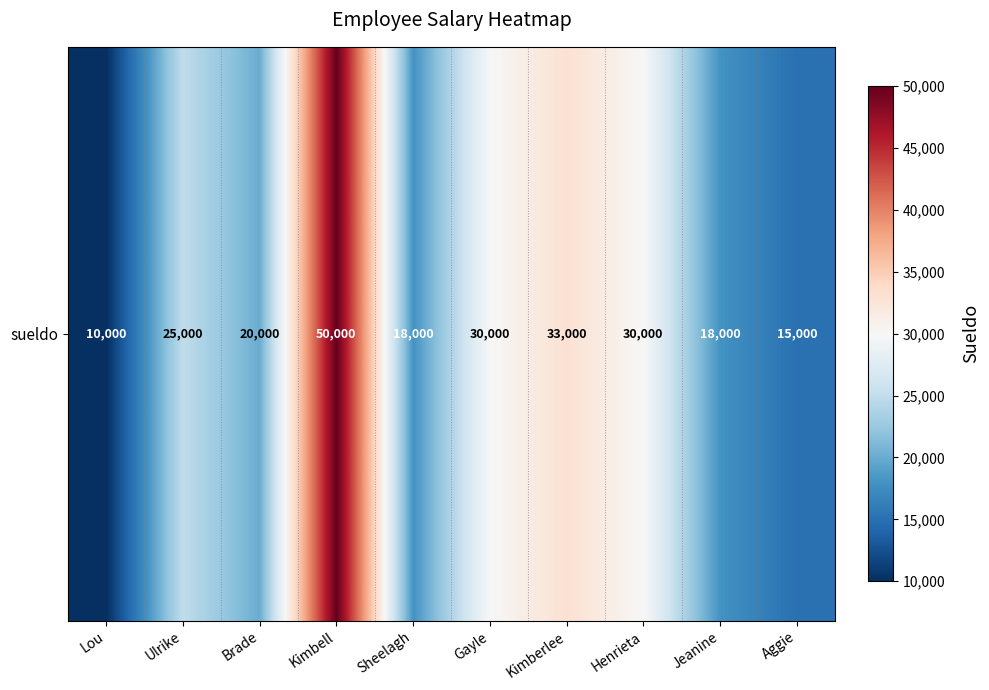

List the labels in order of value, smallest first.

Lou, Aggie, Sheelagh, Jeanine, Brade, Ulrike, Gayle, Henrieta, Kimberlee, Kimbell